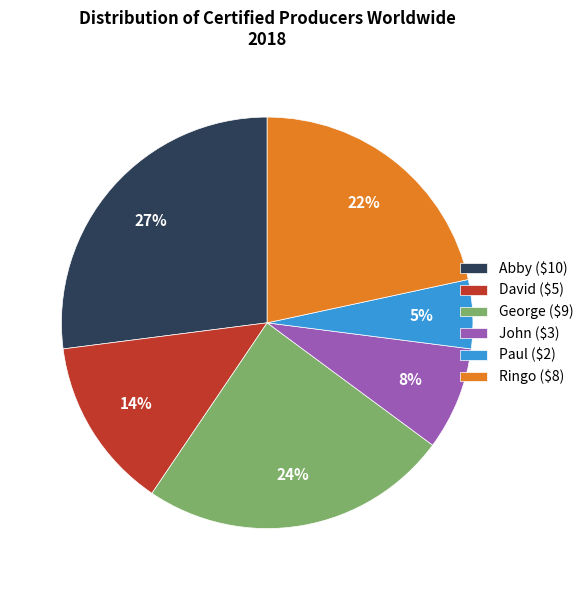

Which has a higher value, Paul ($2) or John ($3)?

John ($3)